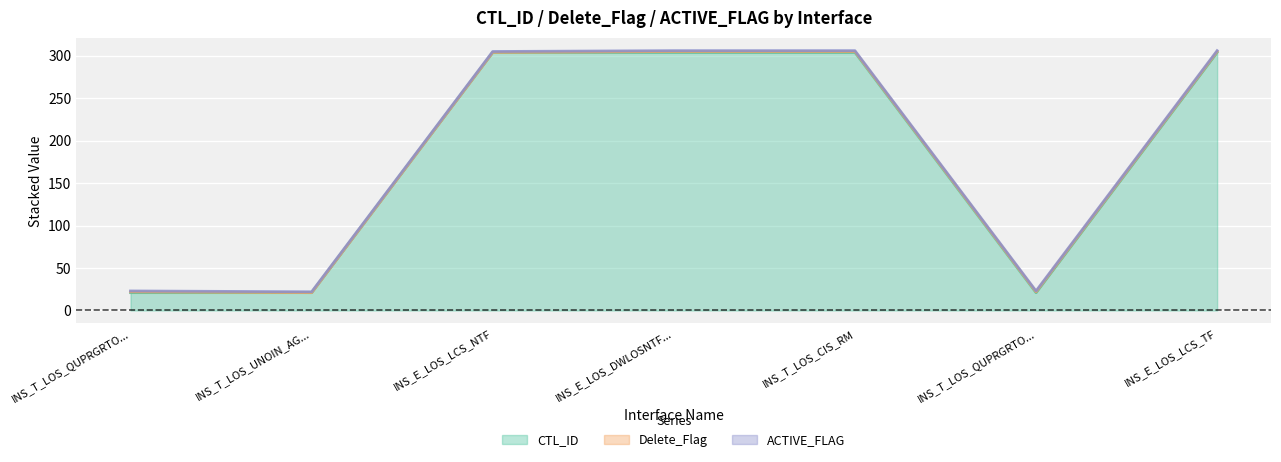

What is the greatest value displayed?

304